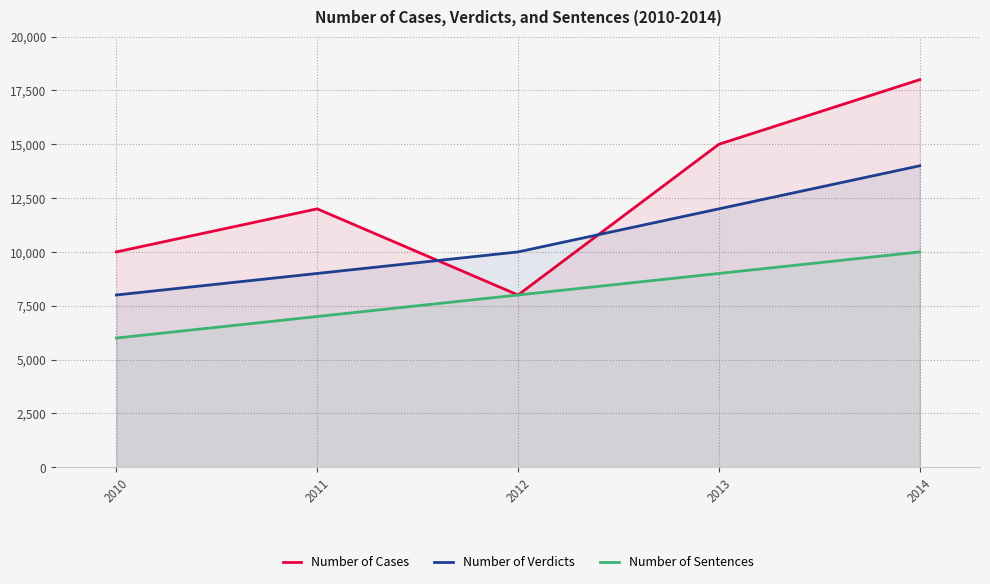

True or false: Number of Verdicts and Number of Cases cross at least once.

True